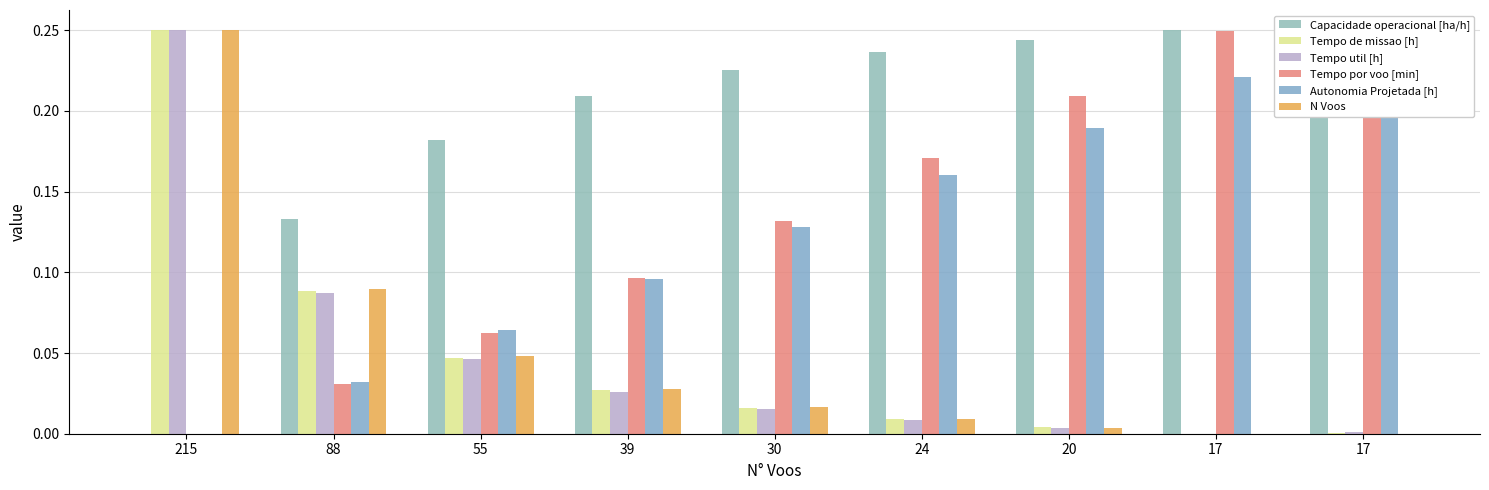

How many Tempo por voo [min] values are between 0 and 1?

9